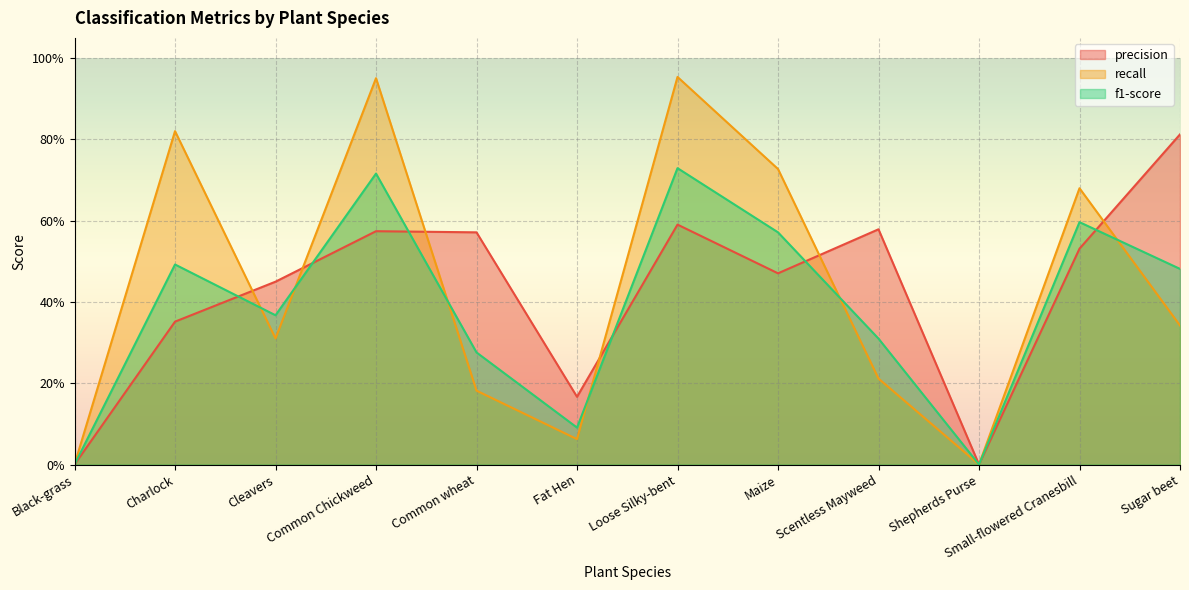

What is the approximate value of precision at Cleavers?

0.5